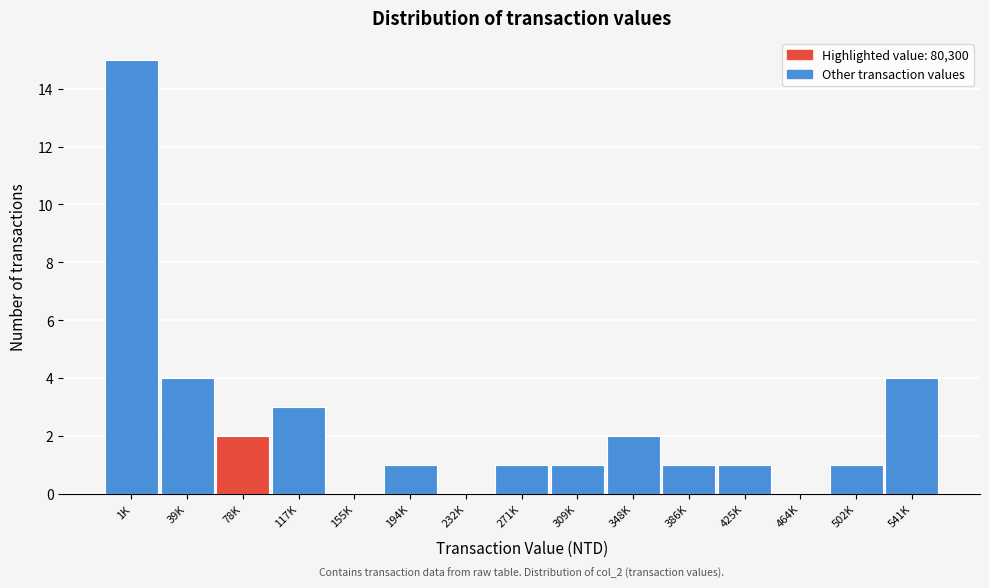

Reading left to right, what are all the values shown in this chart?

1K=15	39K=4	78K=2	117K=3	155K=0	194K=1	232K=0	271K=1	309K=1	348K=2	386K=1	425K=1	464K=0	502K=1	541K=4